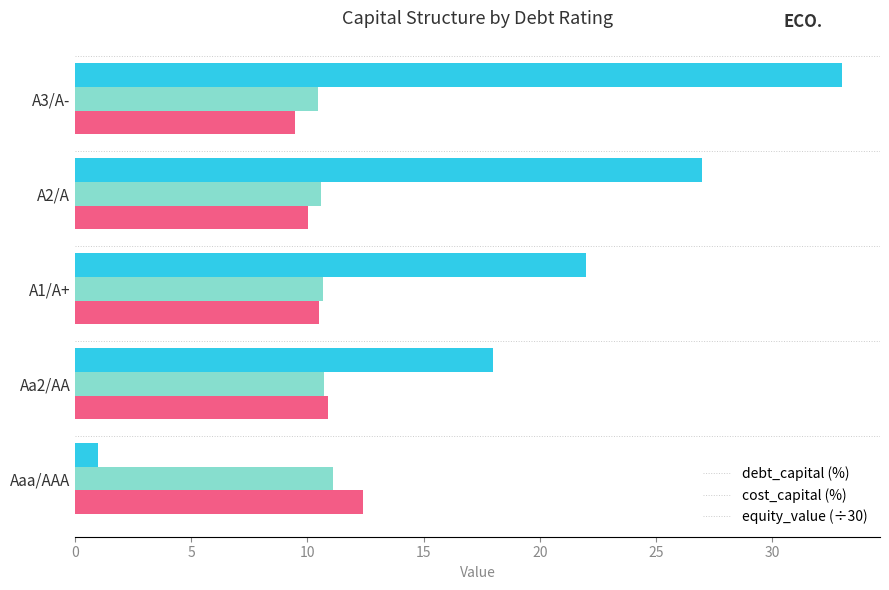

What is the difference between the equity_value (÷30) values at Aa2/AA and A2/A?

0.9